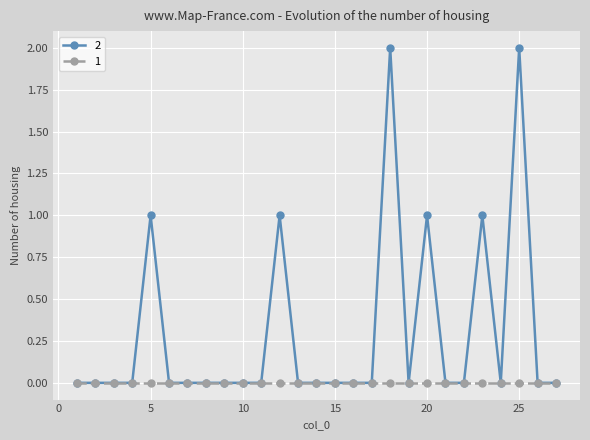

List the series in order of their overall mean, lowest first.

1, 2